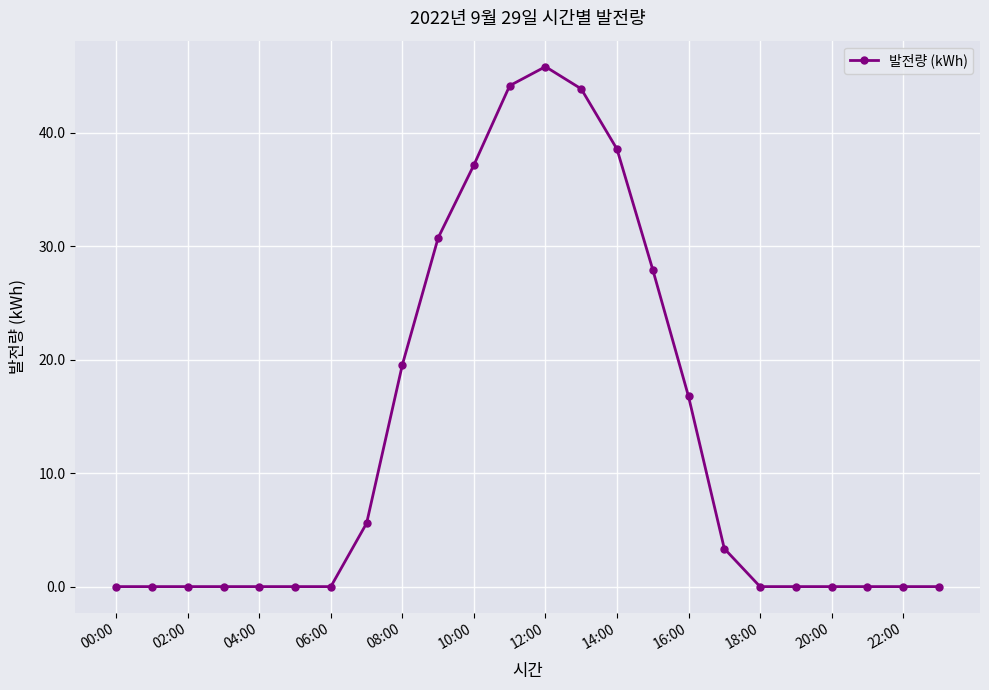

What is the value of the 12th point from the left?

44.2